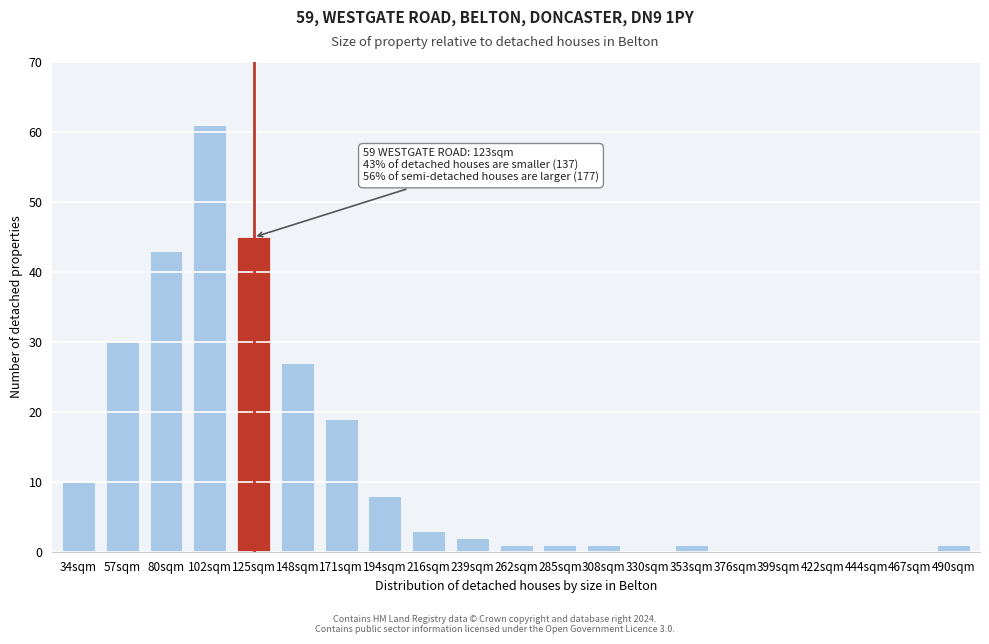

Reading right to left, list all the values displayed in this chart.

490sqm=1	467sqm=0	444sqm=0	422sqm=0	399sqm=0	376sqm=0	353sqm=1	330sqm=0	308sqm=1	285sqm=1	262sqm=1	239sqm=2	216sqm=3	194sqm=8	171sqm=19	148sqm=27	125sqm=45	102sqm=61	80sqm=43	57sqm=30	34sqm=10